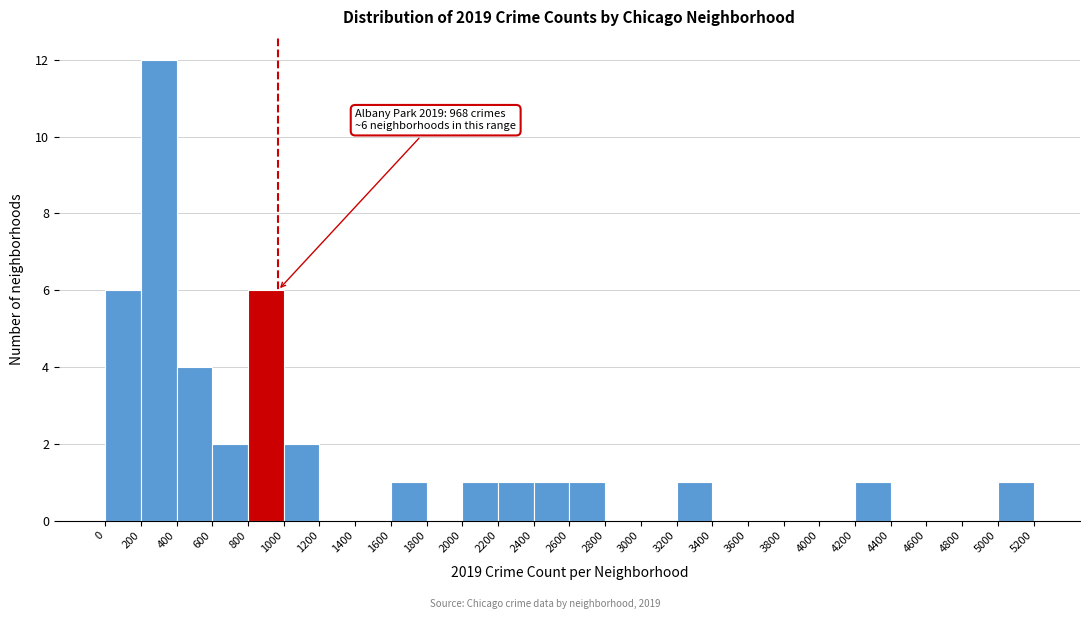

Over which range of the x-axis is the bar tallest?

200 to 400